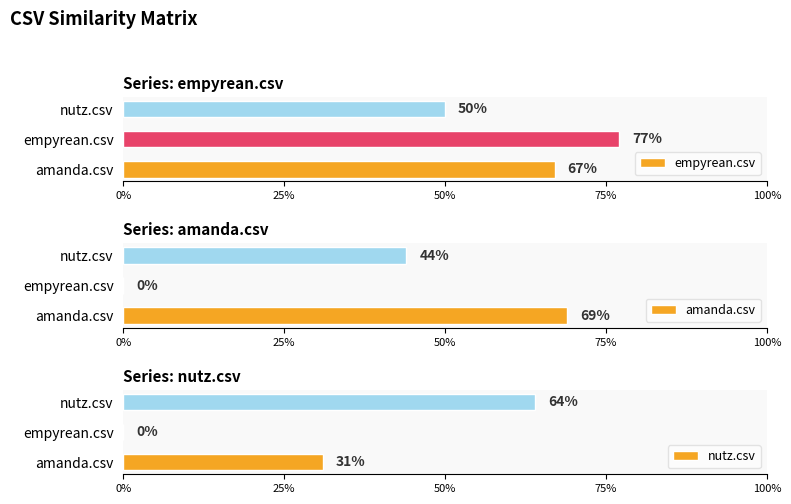

What is the label of the 3rd bar from the left?

nutz.csv